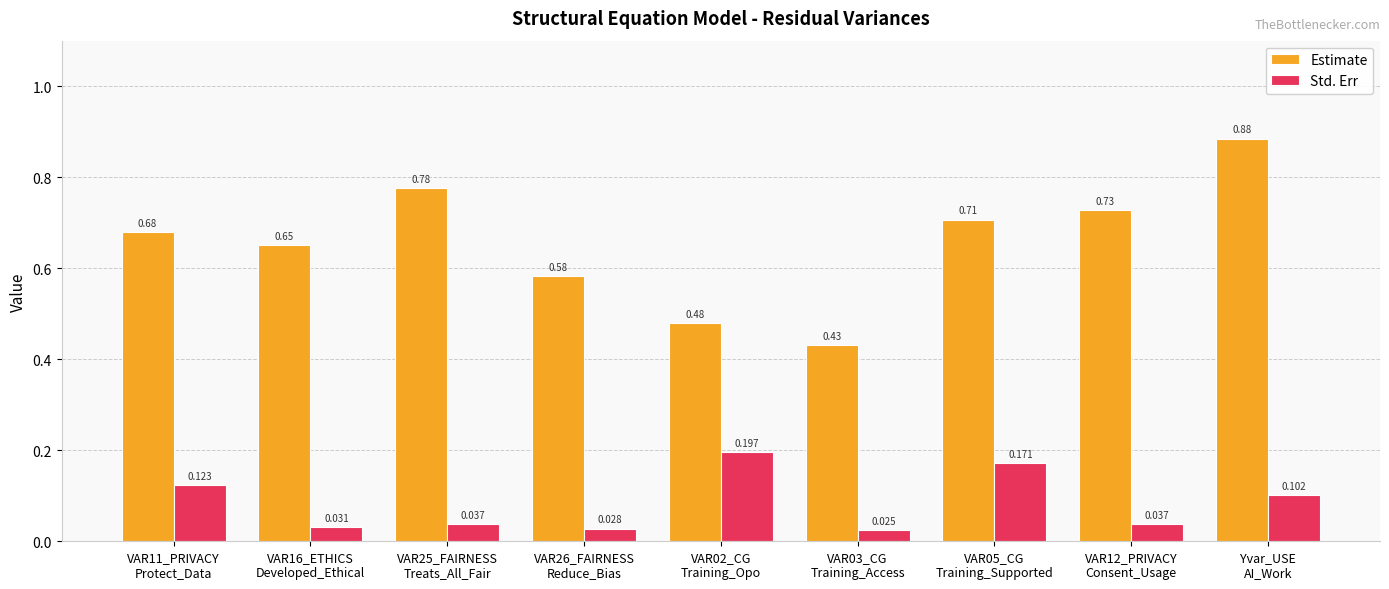

How many bars are there in total?

18